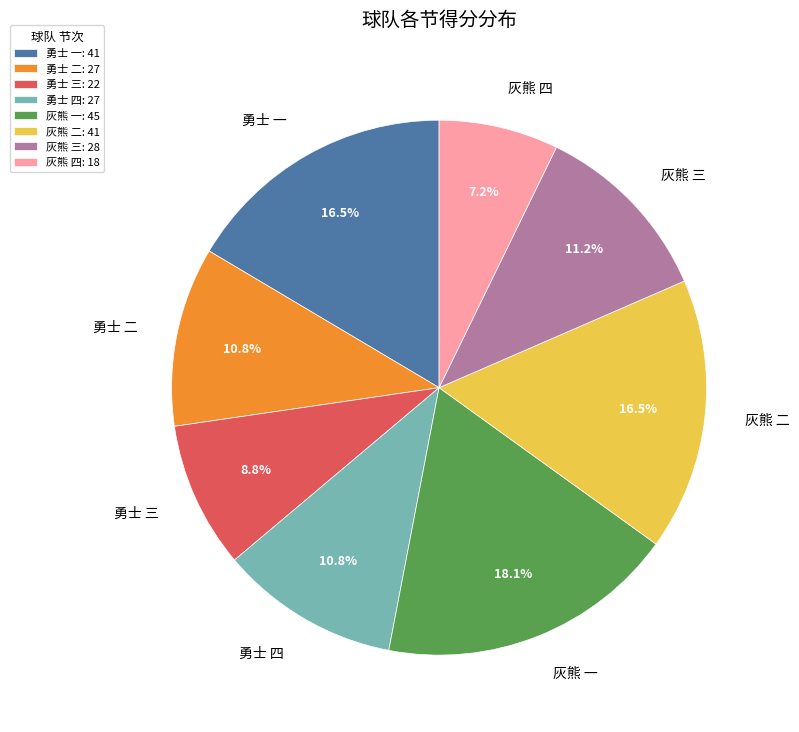

Does any single category account for the majority?

No